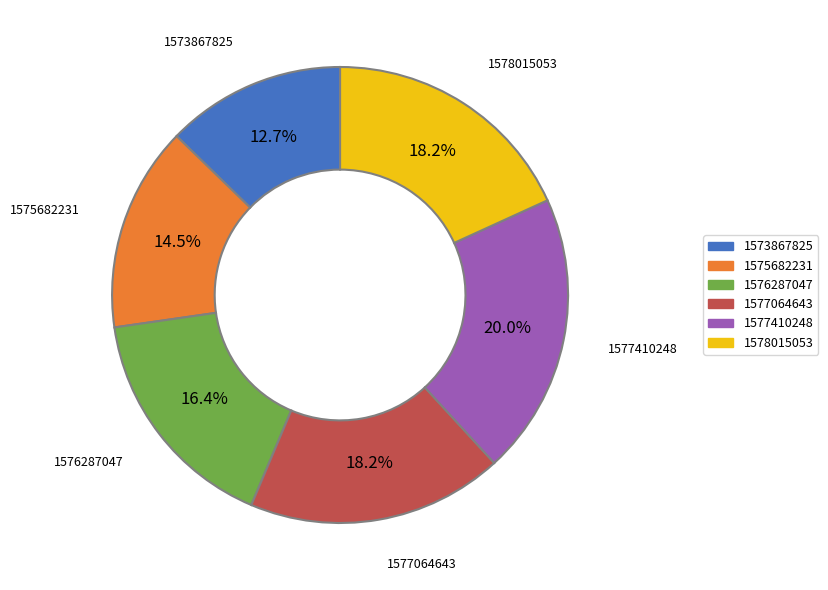

Which slice is the largest?

1577410248